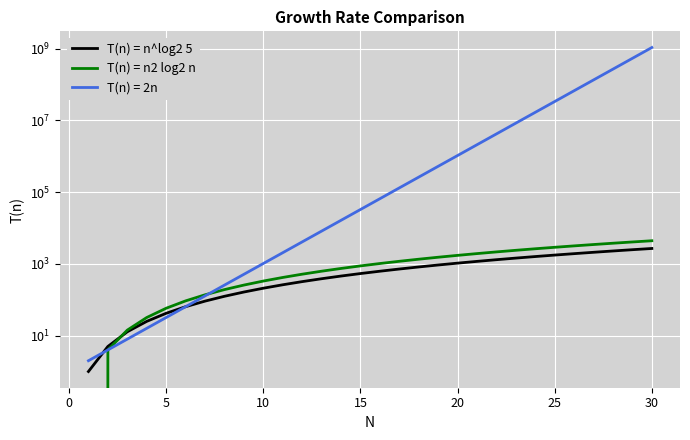

The T(n) = n2 log2 n series shows 2101.7 at 25. True or false?

False